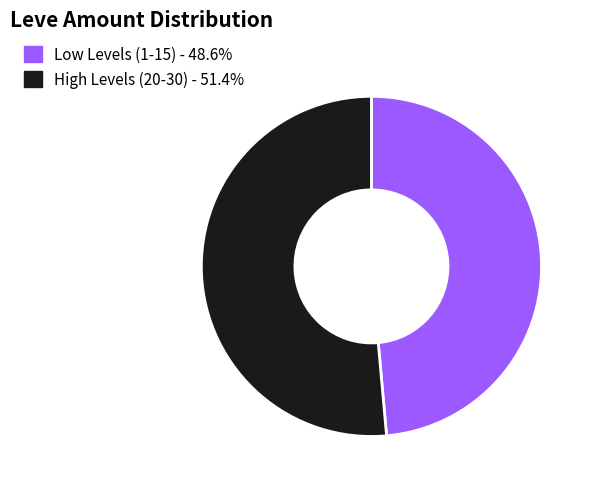

Is there any slice that represents more than half of the pie?

Yes